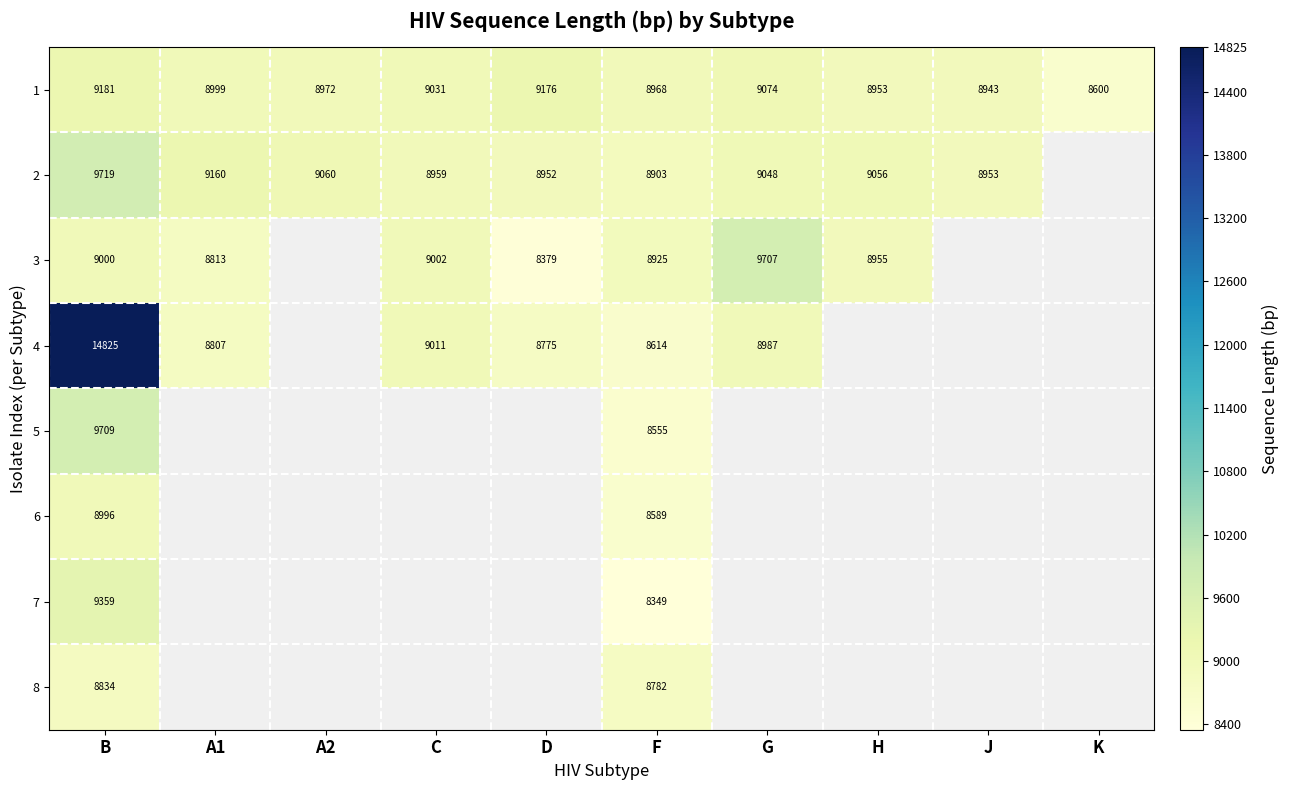

Is it true that 2 equals 9160 at A1?

True